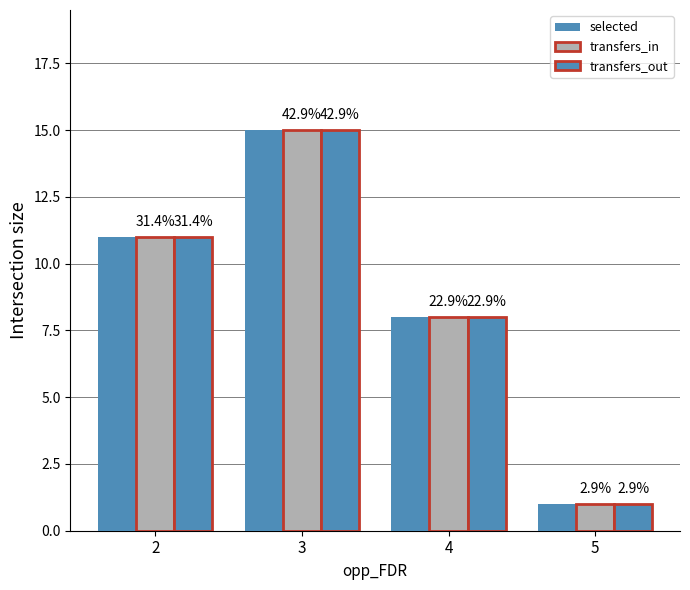

Rank the series at 3 from highest to lowest value.

selected, transfers_in, transfers_out